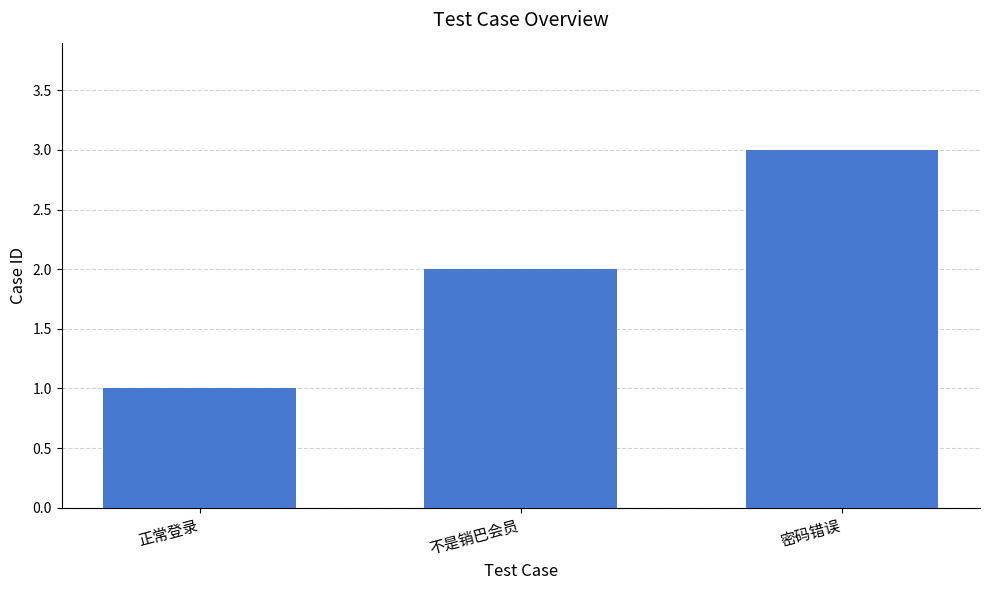

What is the sum of the values at 密码错误 and 正常登录?

4